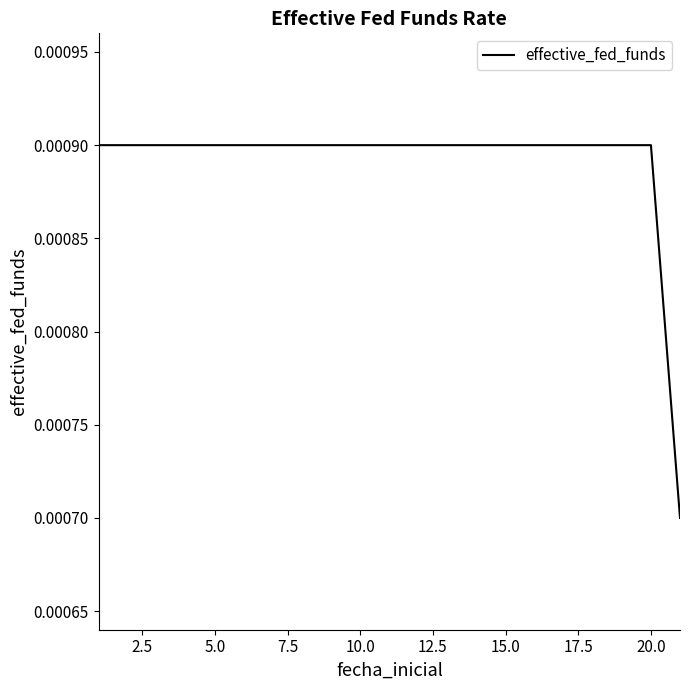

How many lines are shown in the chart?

1